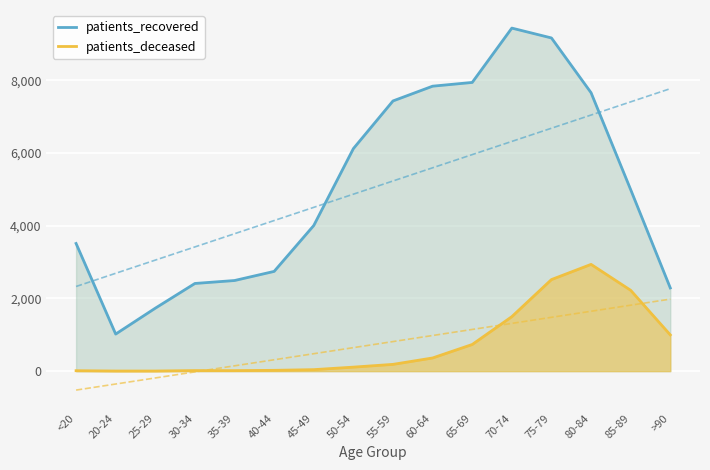

What position from the left is 45-49?

7